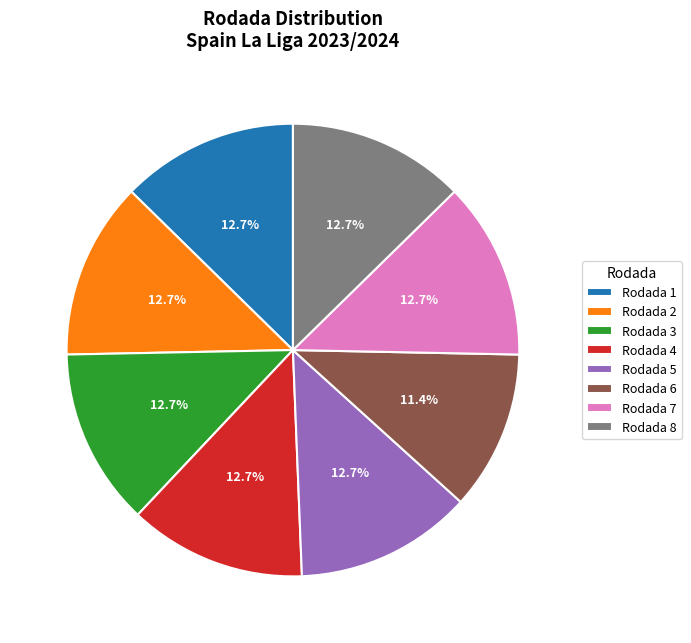

What portion of the pie excludes Rodada 5?

87.3%